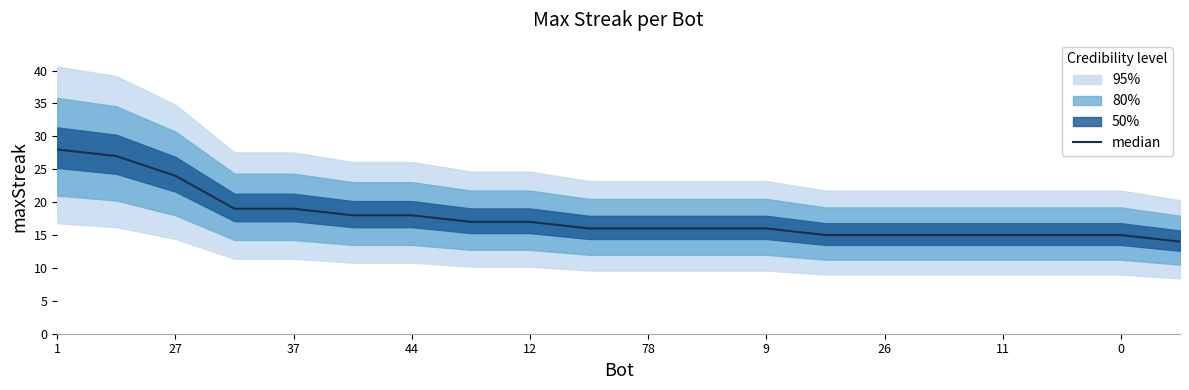

What is the label of the 13th point from the right?

26